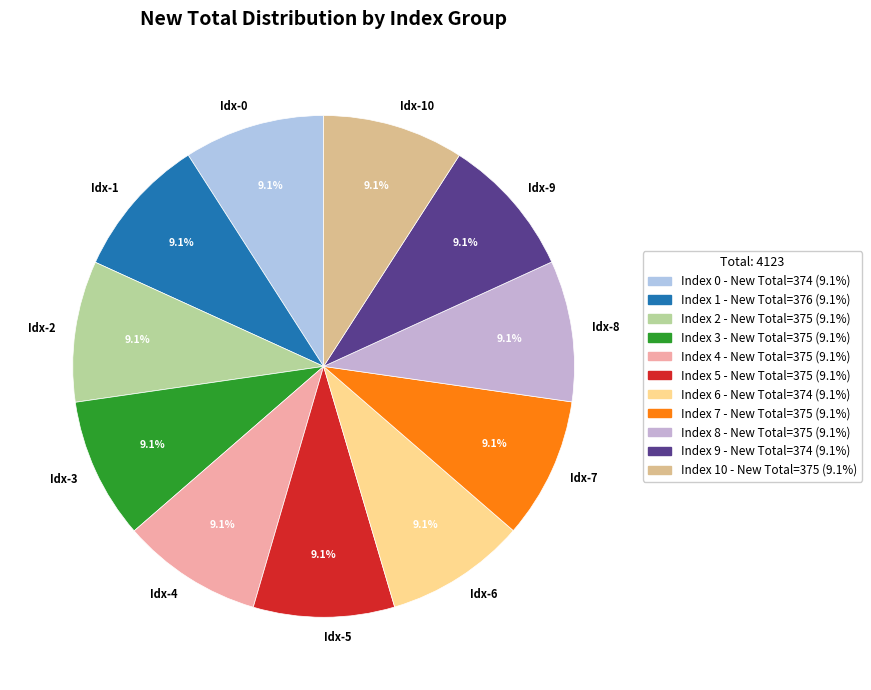

Is there any slice that represents more than half of the pie?

No